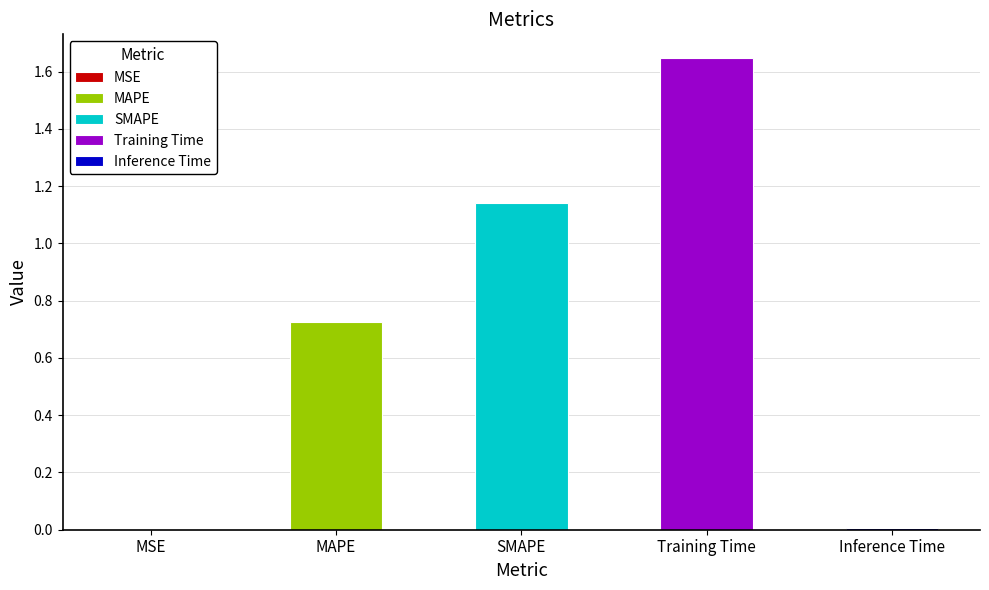

What is the label of the 1st bar from the right?

Inference Time